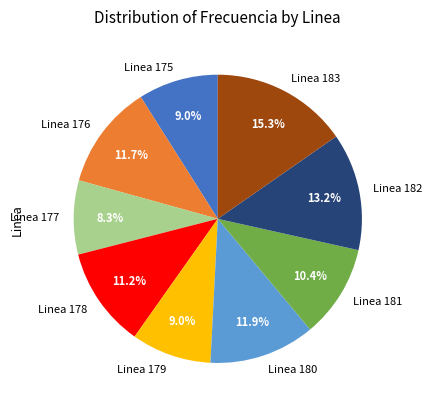

Combined, do Linea 179 and Linea 181 account for over 50%?

No